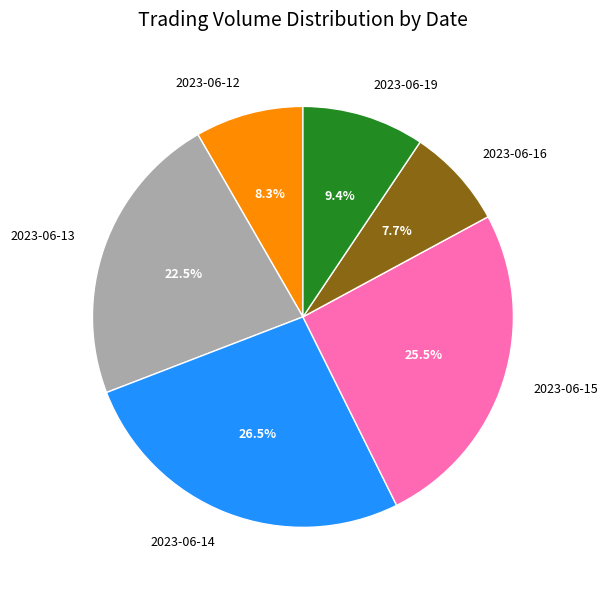

Approximately how many times larger is the value at 2023-06-14 compared to 2023-06-15?

1.0